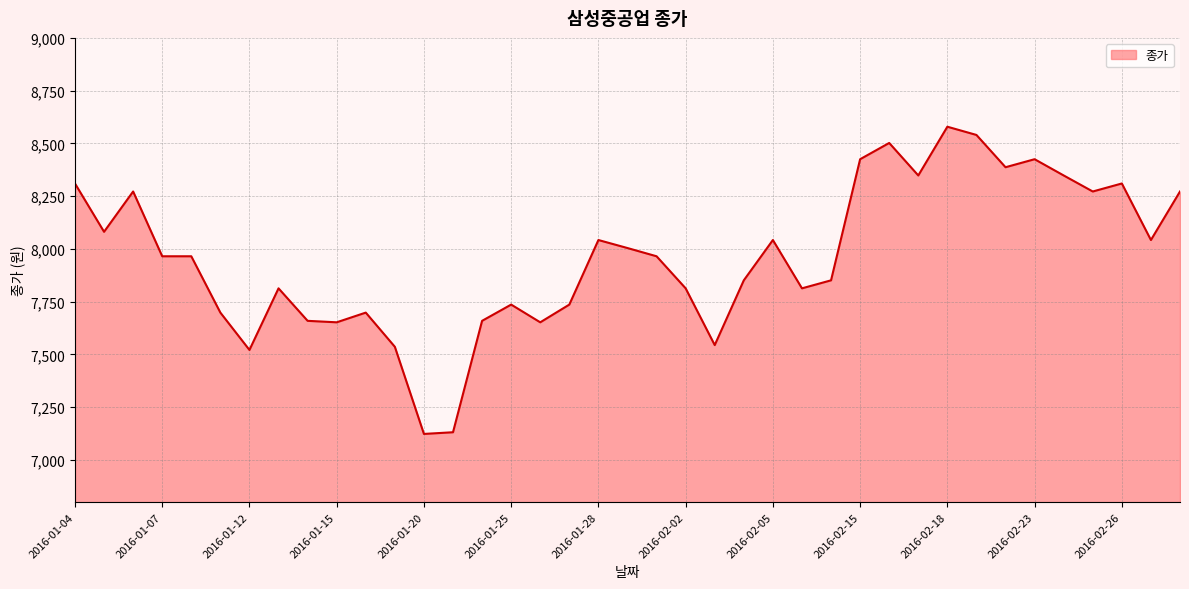

What is the greatest value displayed?

8579